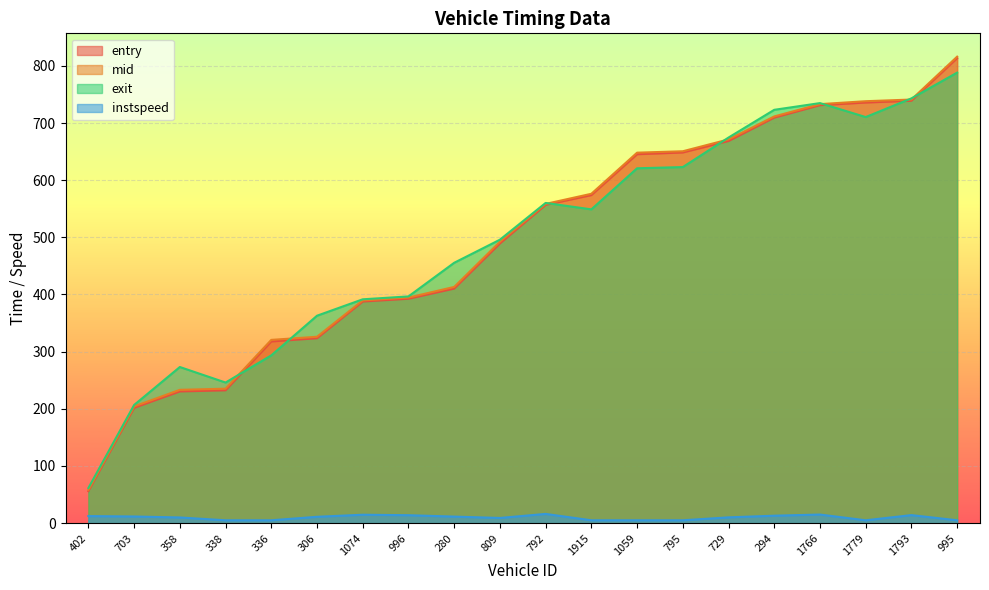

The entry series shows 1022.4 at 1059. True or false?

False